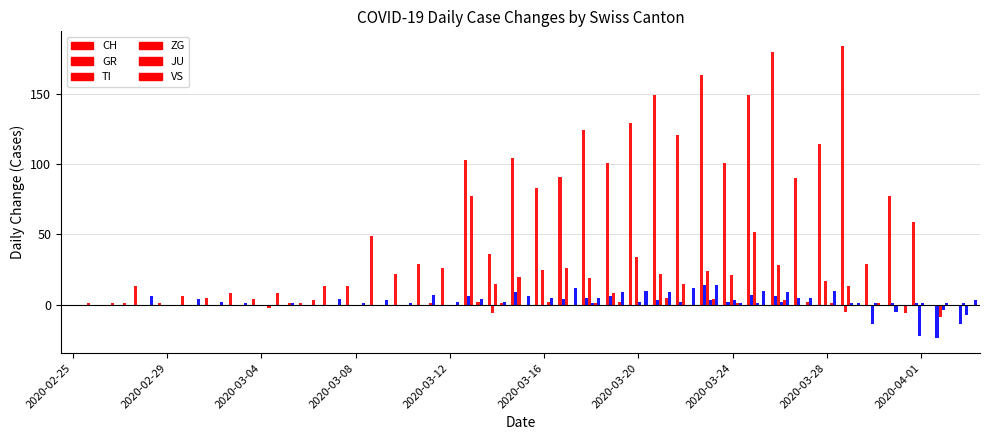

At how many categories does at least one series exceed 122?

7